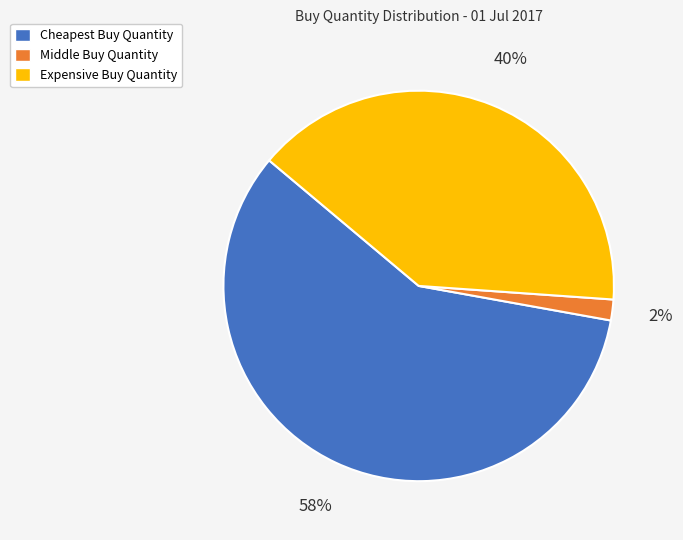

How many segments does this pie chart have?

3